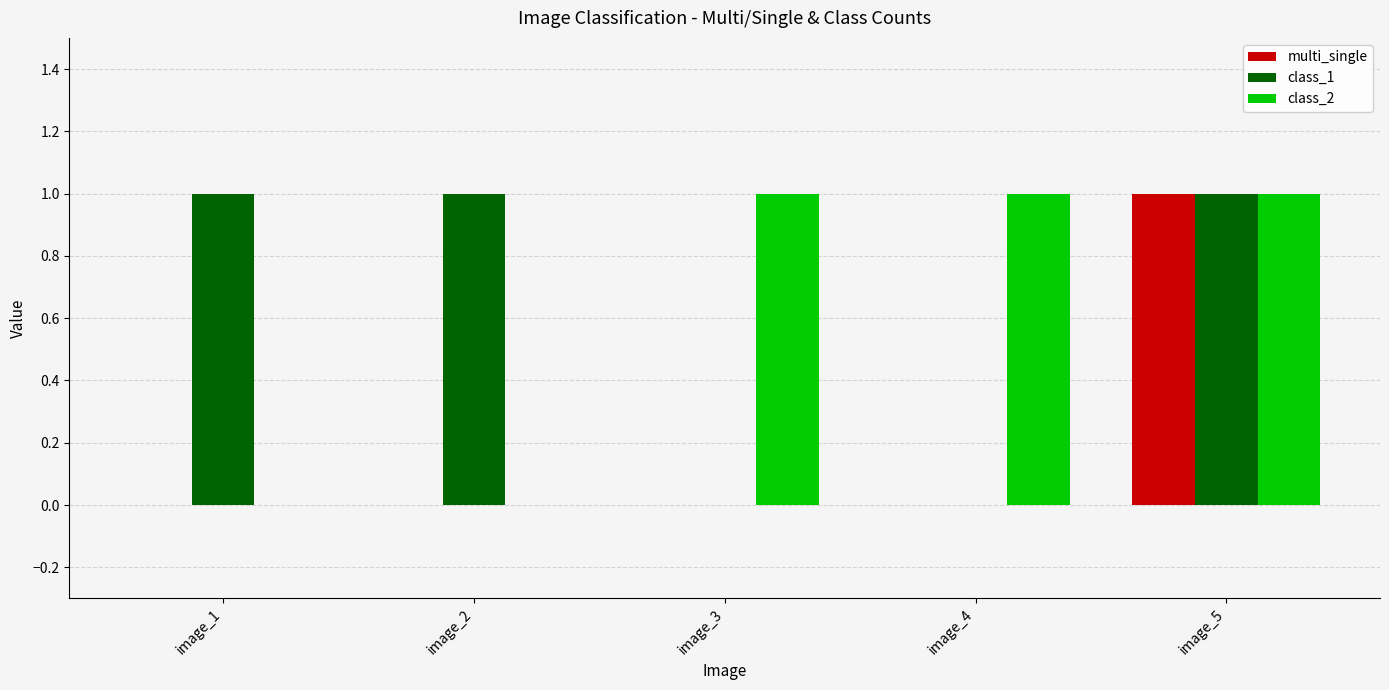

The class_2 series shows 0 at image_1. True or false?

True